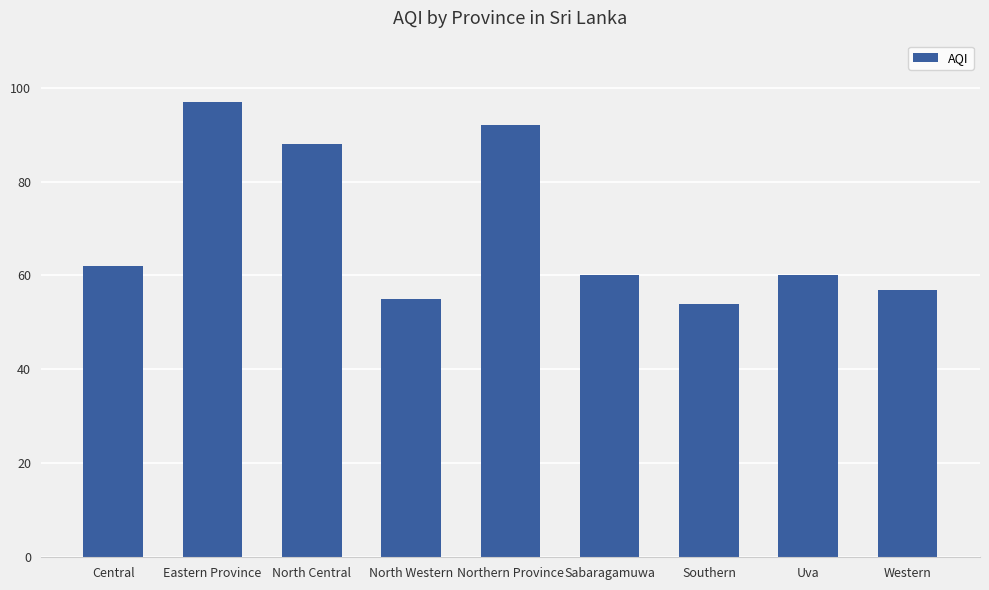

Which category has the lowest value across all series?

Southern